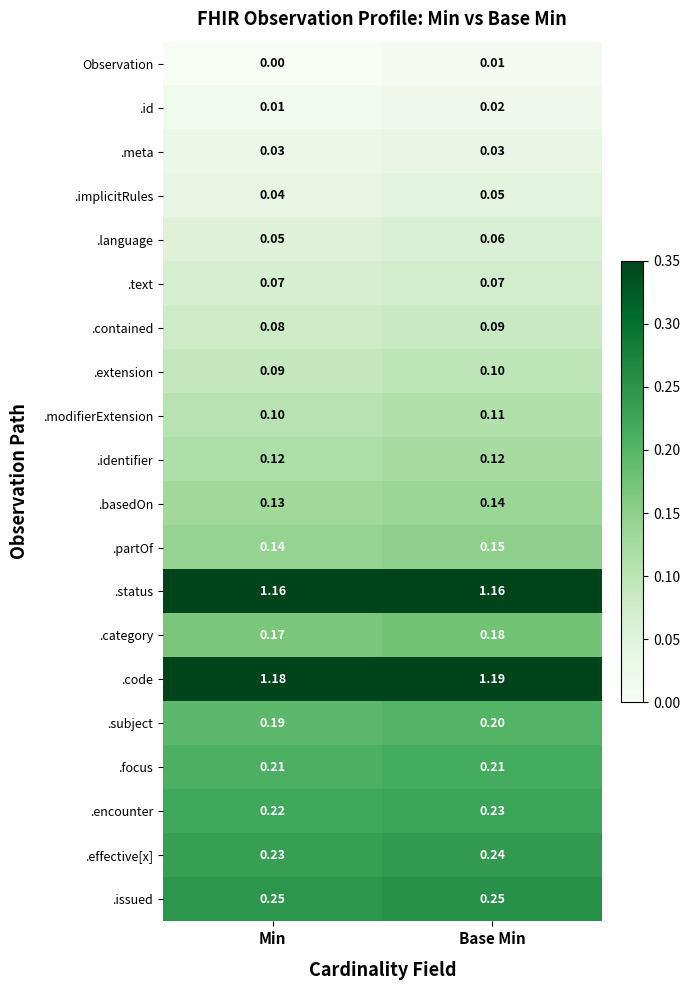

Which series has the largest total across all categories?

.code